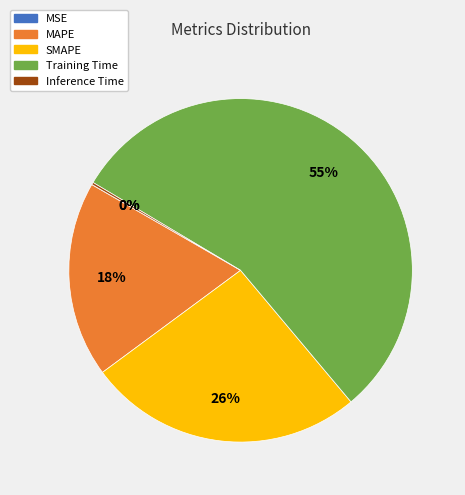

To the nearest percent, what is the average slice percentage?

20%